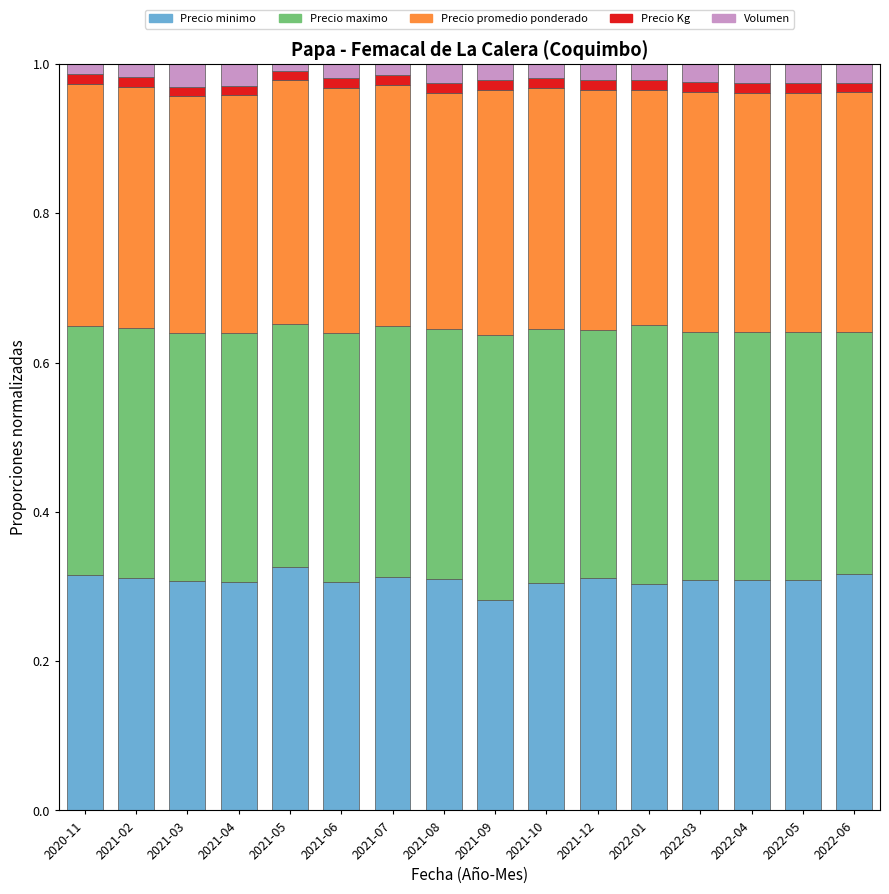

At which label does Precio minimo reach its minimum?

2021-09